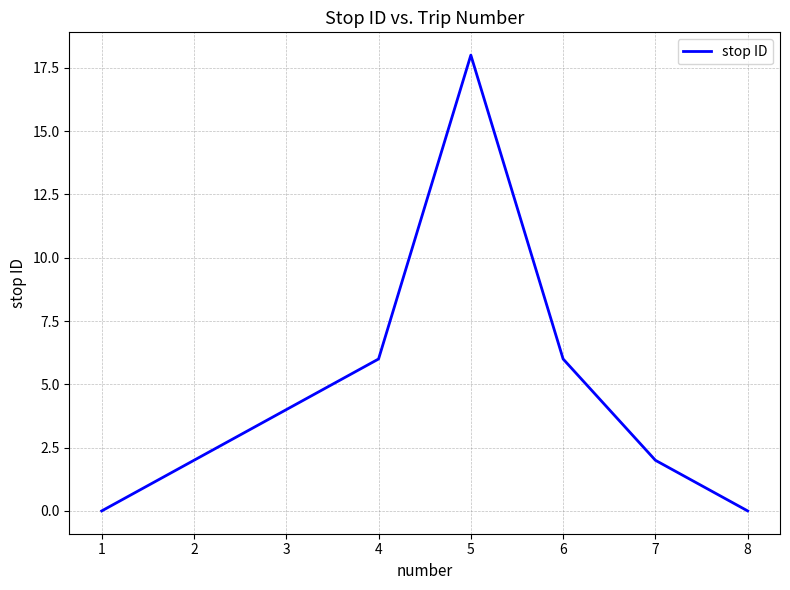

What is the difference between the maximum and minimum values?

18